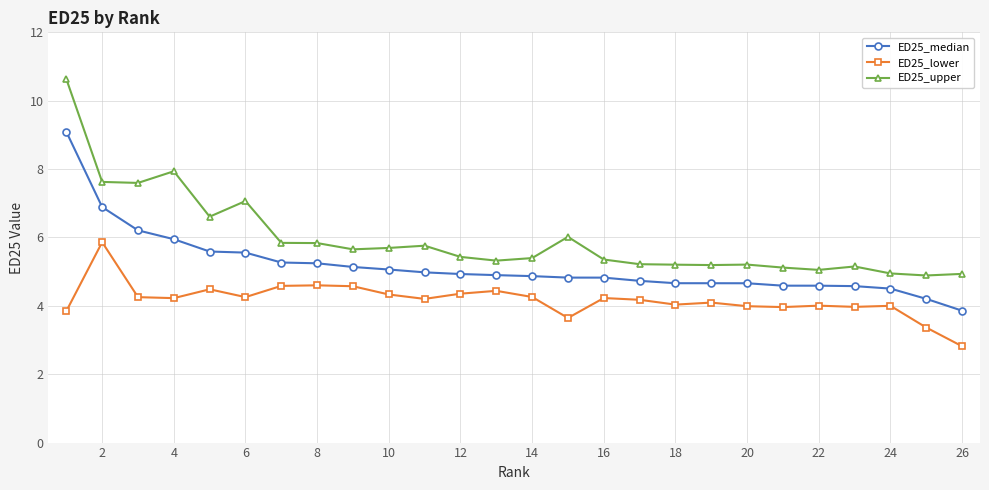

What is the average value of the ED25_median series?

5.2